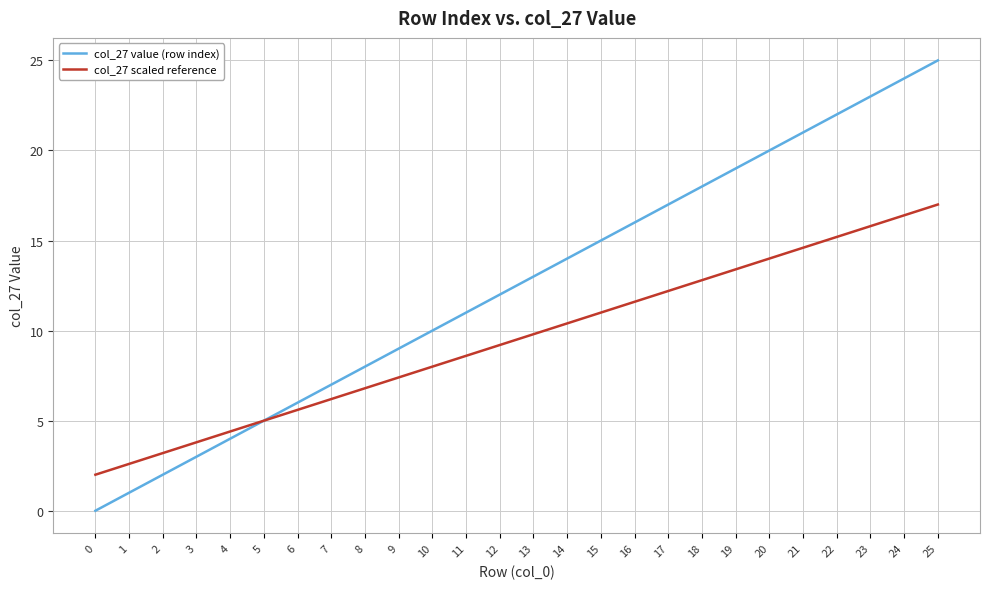

The col_27 value (row index) series shows 6.0 at 6. True or false?

True